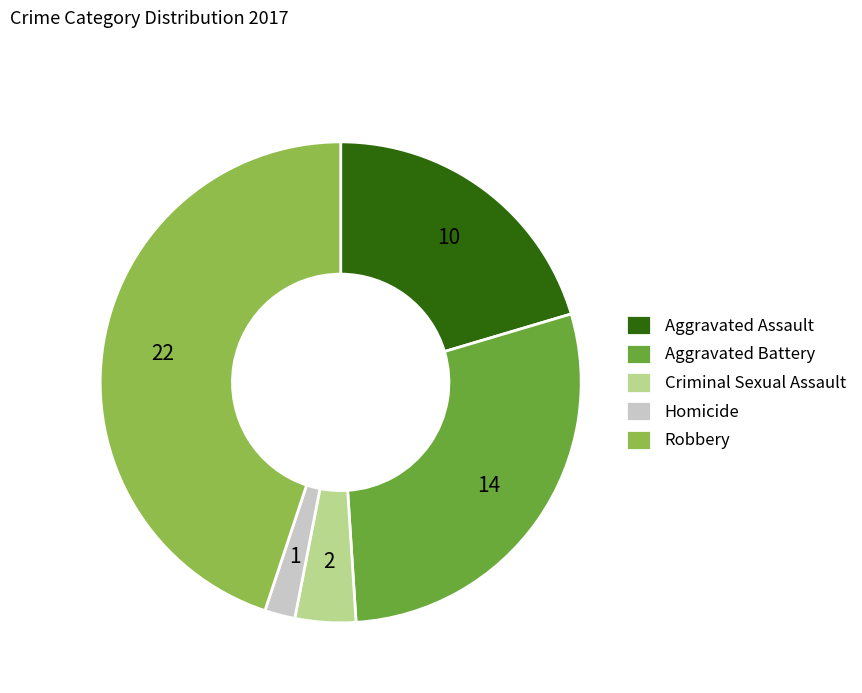

Combined, do Aggravated Assault and Aggravated Battery account for over 50%?

No